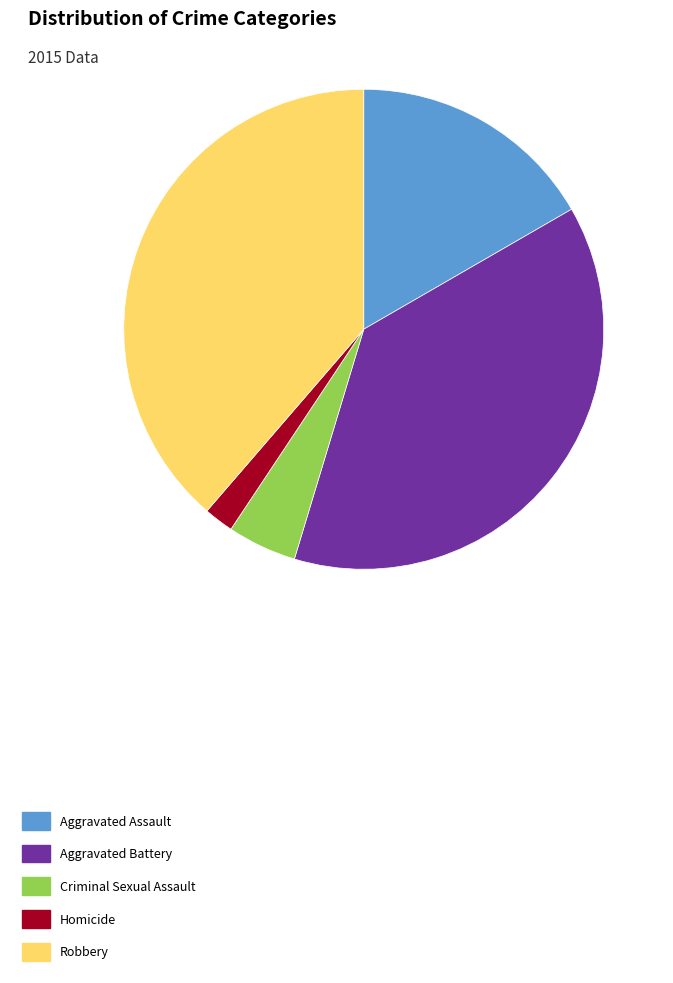

Which has a higher value, Aggravated Battery or Criminal Sexual Assault?

Aggravated Battery